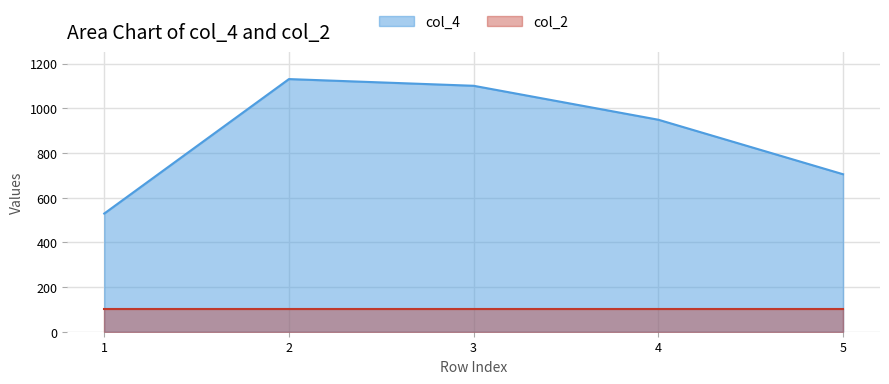

The value at 5 is 1263. True or false?

False